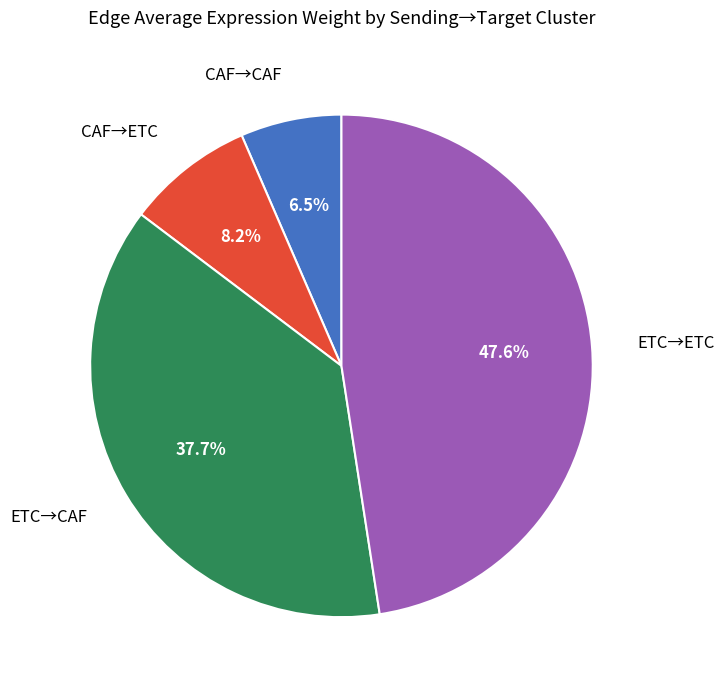

Is there any slice that represents more than half of the pie?

No